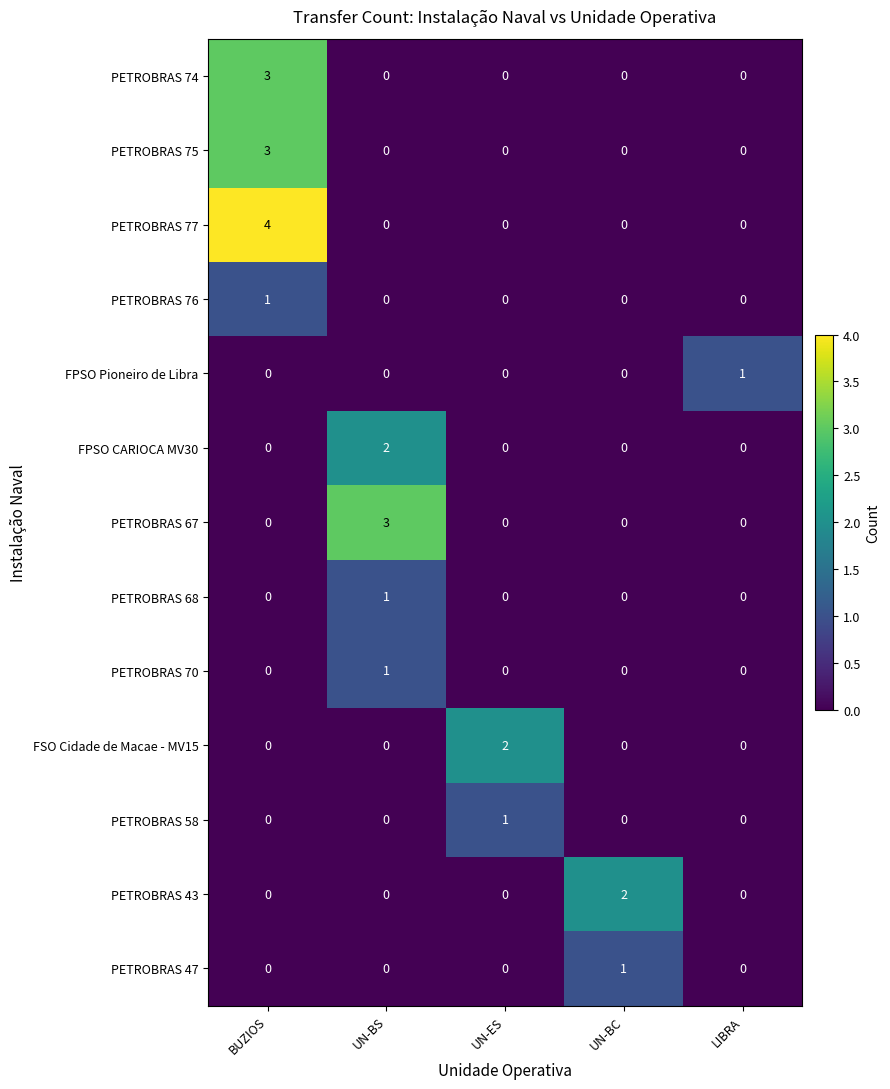

Which category has the highest value across all series?

BUZIOS